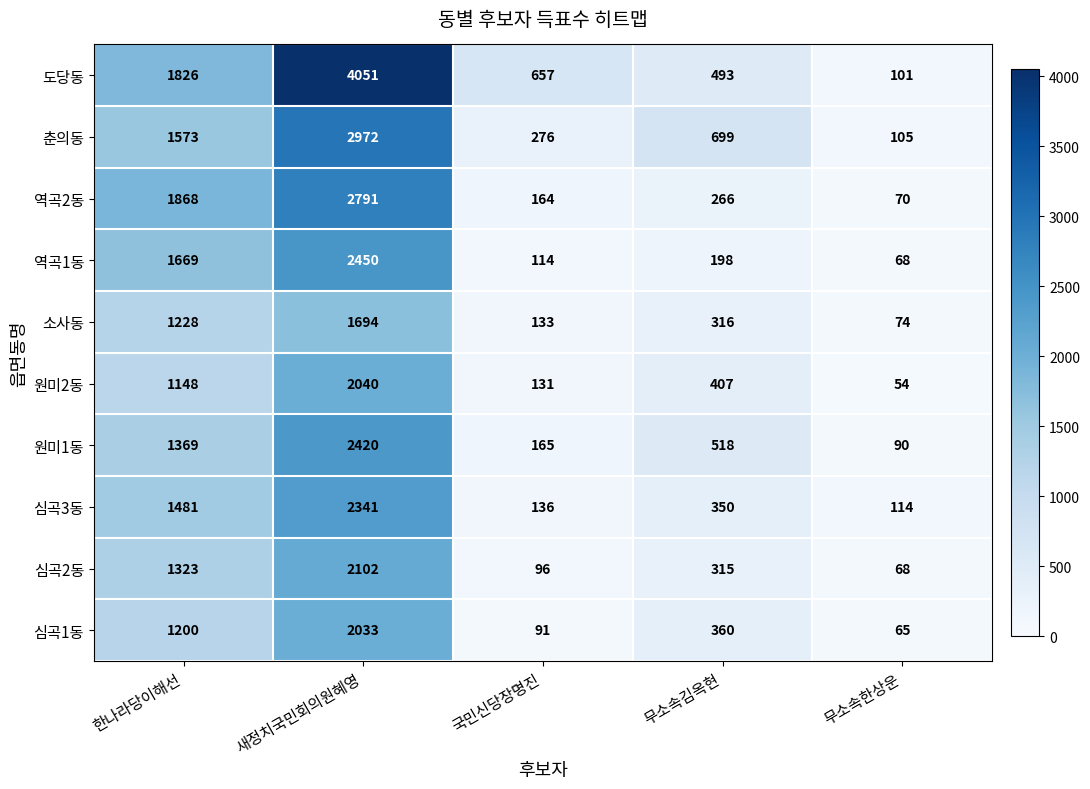

Which series has the widest spread of values?

도당동